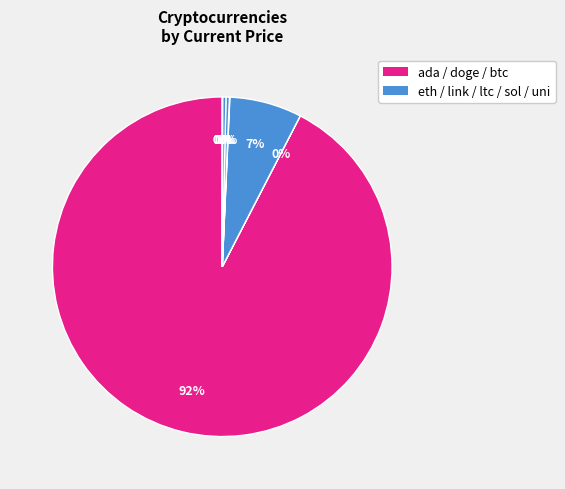

To the nearest percent, what is the average slice percentage?

12%